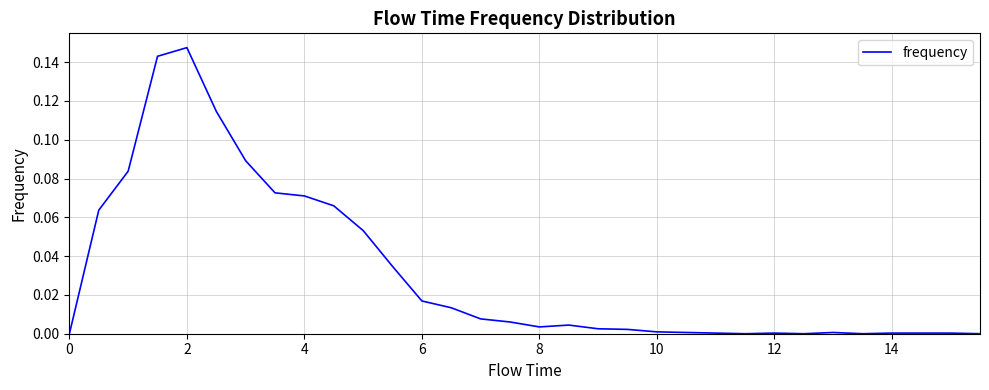

Reading left to right, extract all data points from this chart.

0.0	0.1	0.1	0.1	0.1	0.1	0.1	0.1	0.1	0.1	0.1	0.0	0.0	0.0	0.0	0.0	0.0	0.0	0.0	0.0	0.0	0.0	0.0	0.0	0.0	0.0	0.0	0.0	0.0	0.0	0.0	0.0